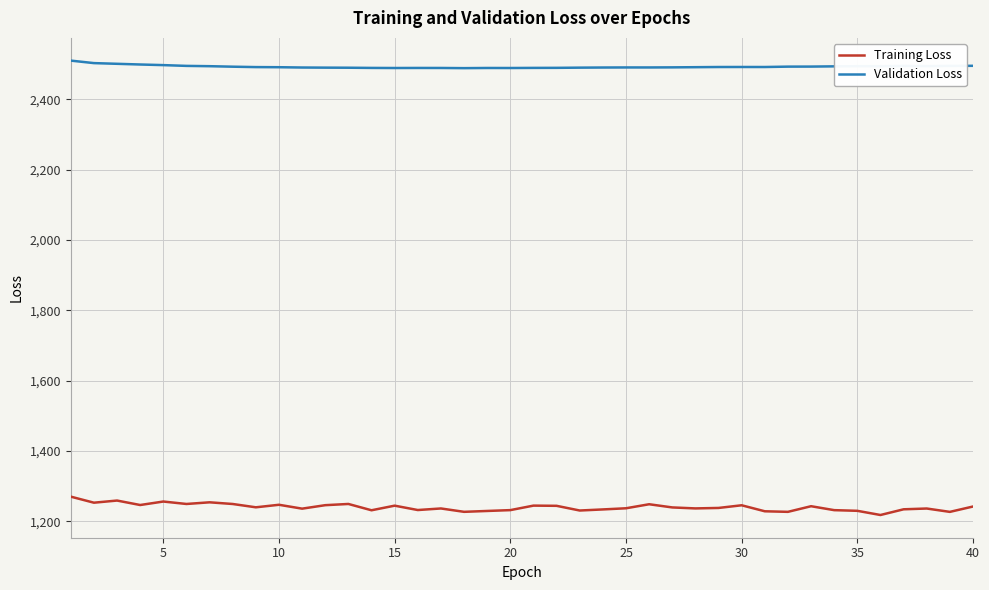

What is the minimum value shown in the chart?

1217.6